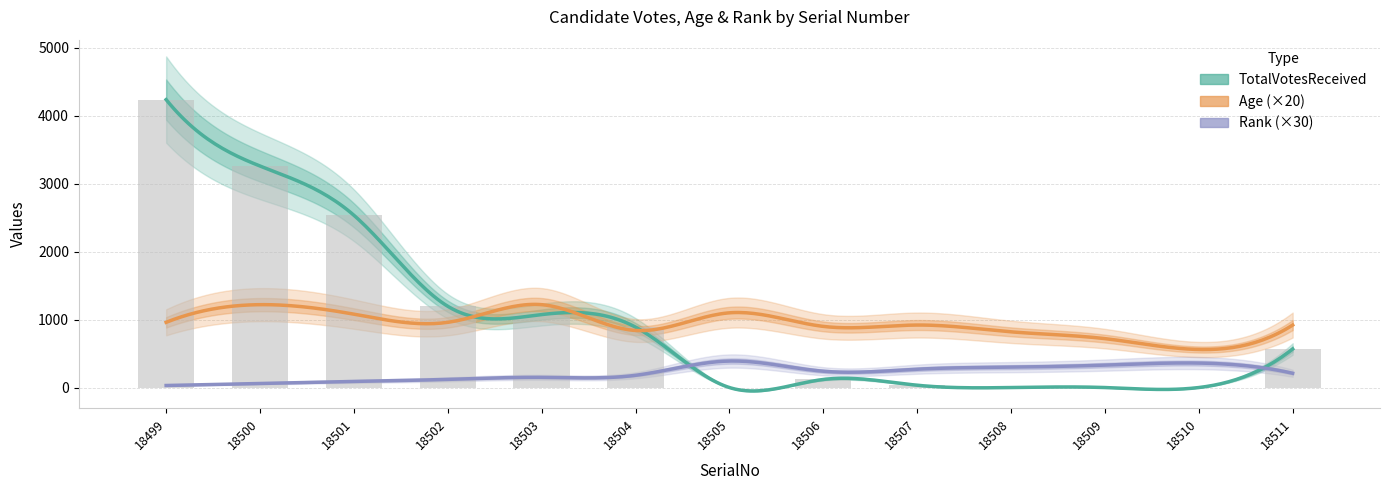

List the series in order of their peak value, highest first.

TotalVotesReceived, Age, Rank